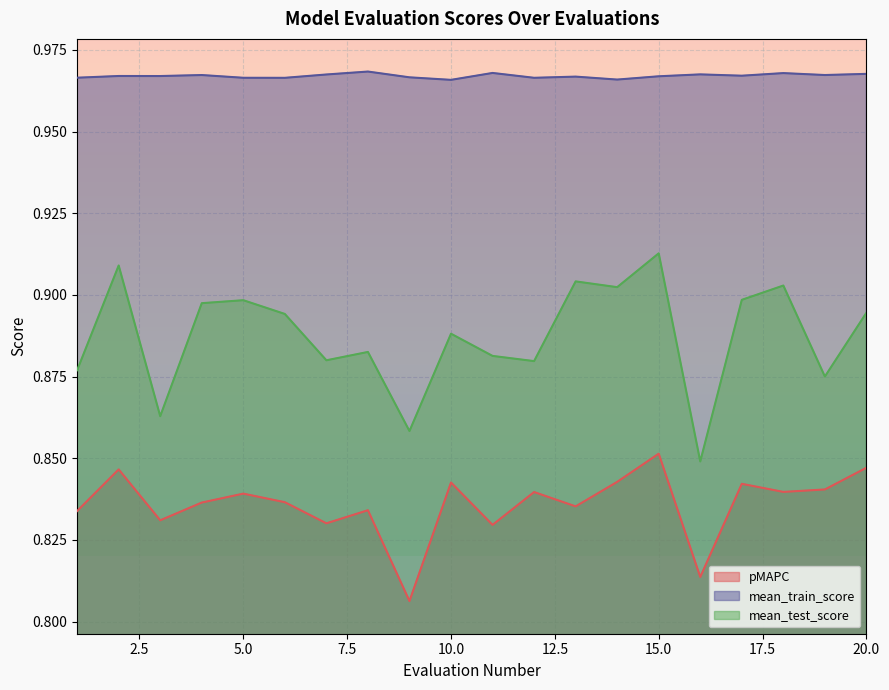

At which label is mean_train_score closest to 0?

10